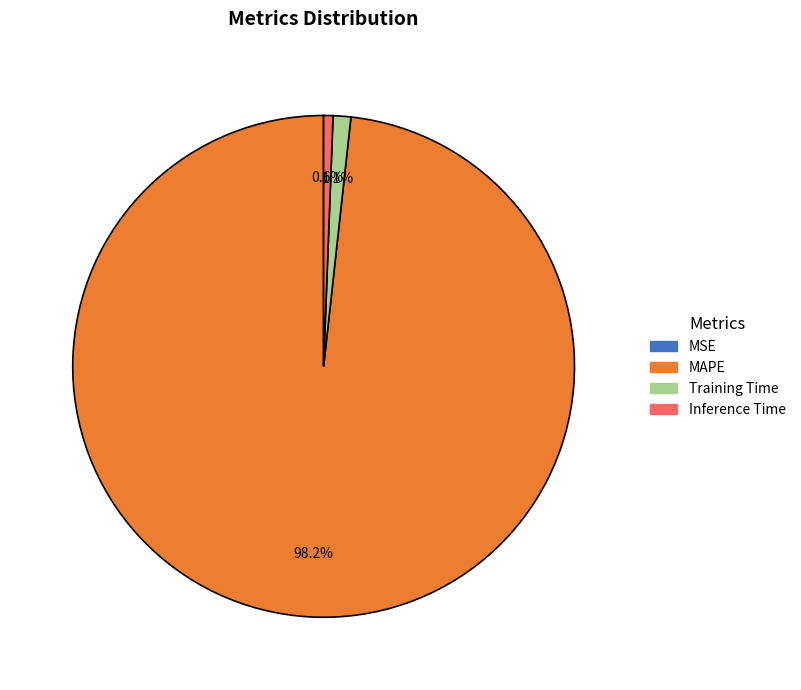

To the nearest percent, what is the difference between the MAPE and Inference Time slice percentages?

98%